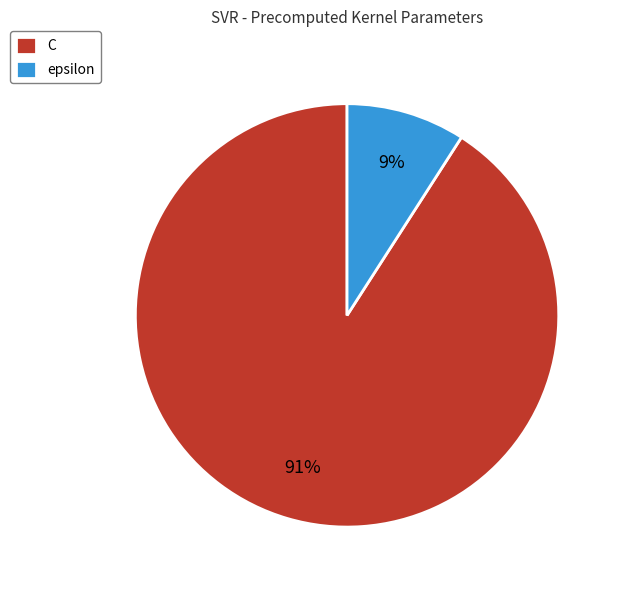

Does C account for over 50% of the chart?

Yes